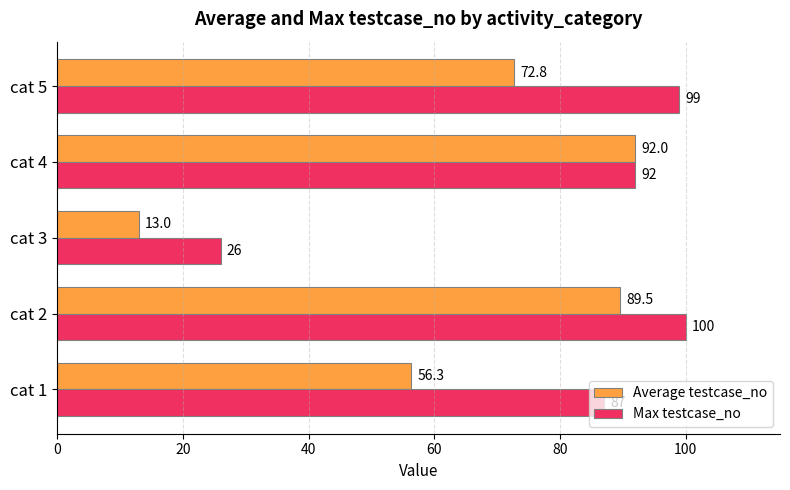

Is it true that Max testcase_no equals 92.0 at cat 4?

True